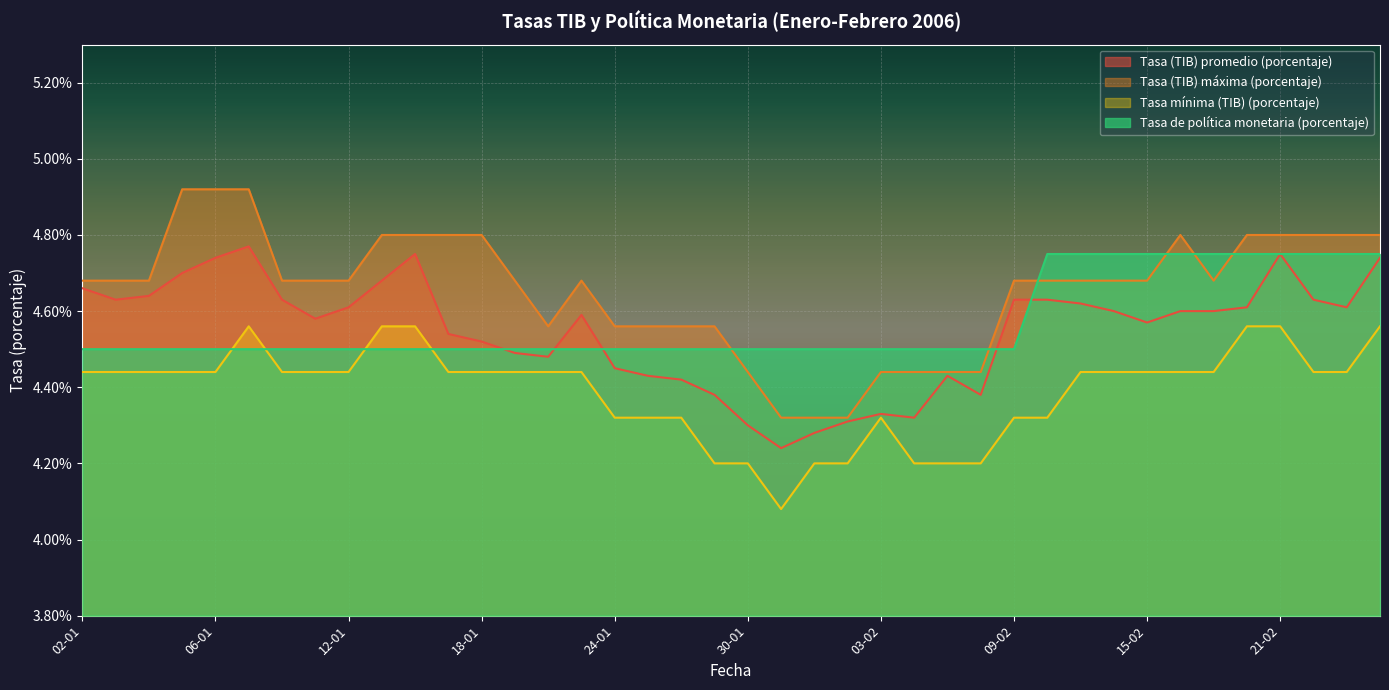

What is the maximum value shown in the chart?

4.9